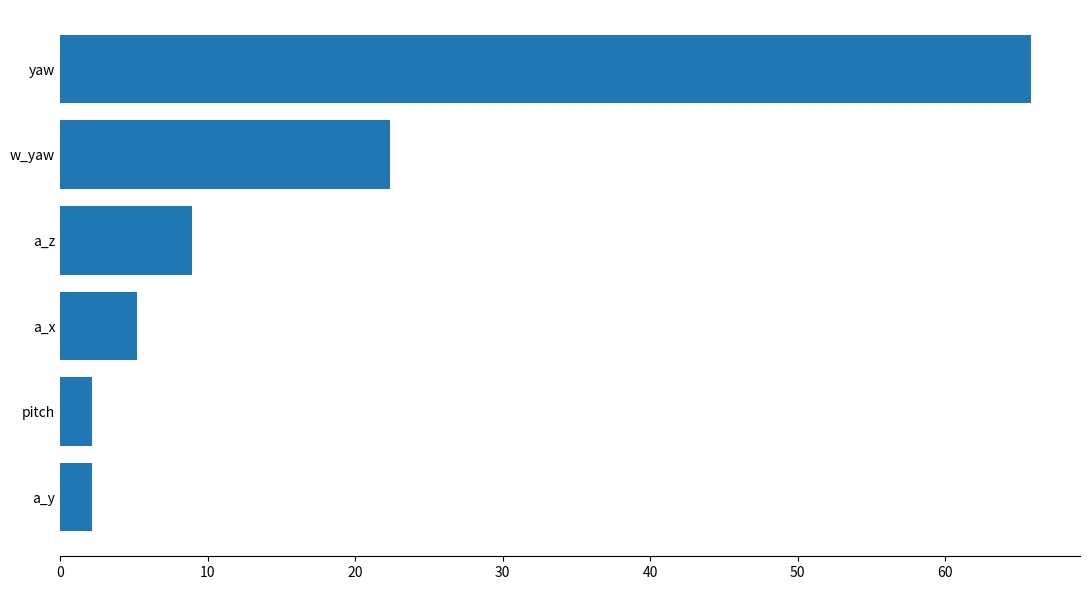

How many values are below 8?

3